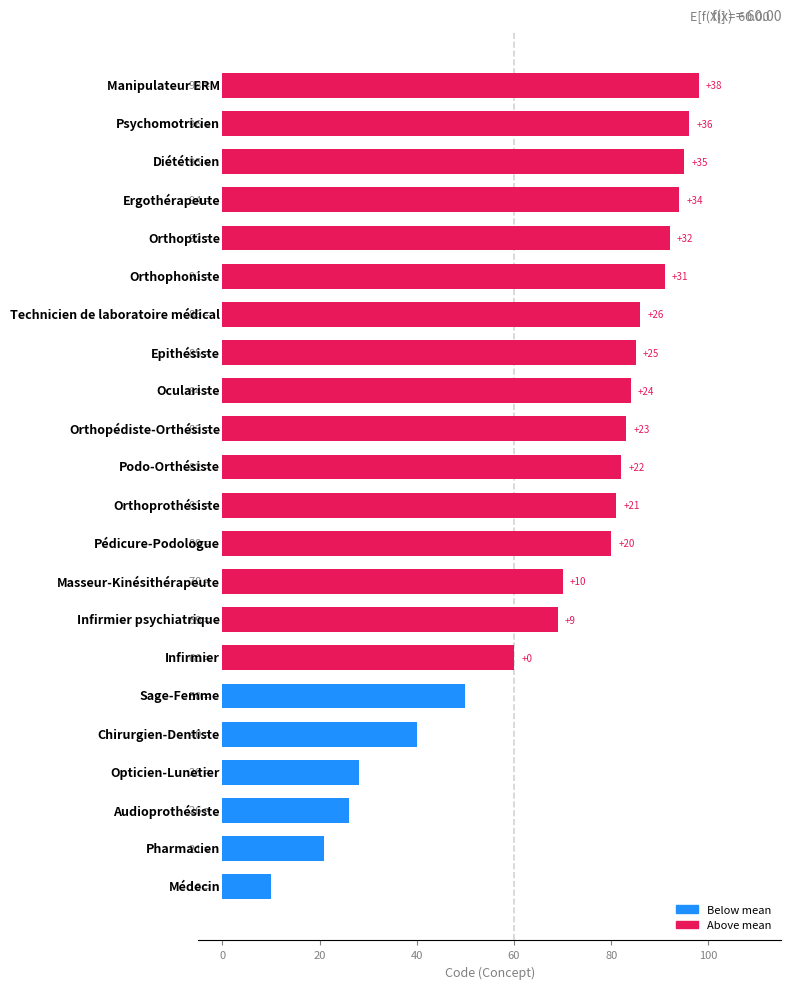

What is the greatest value displayed?

98